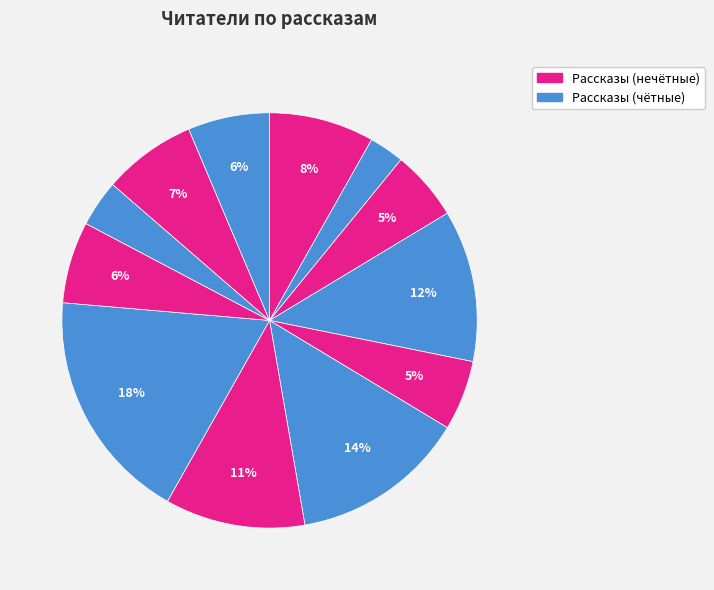

Is there any slice that represents more than half of the pie?

No